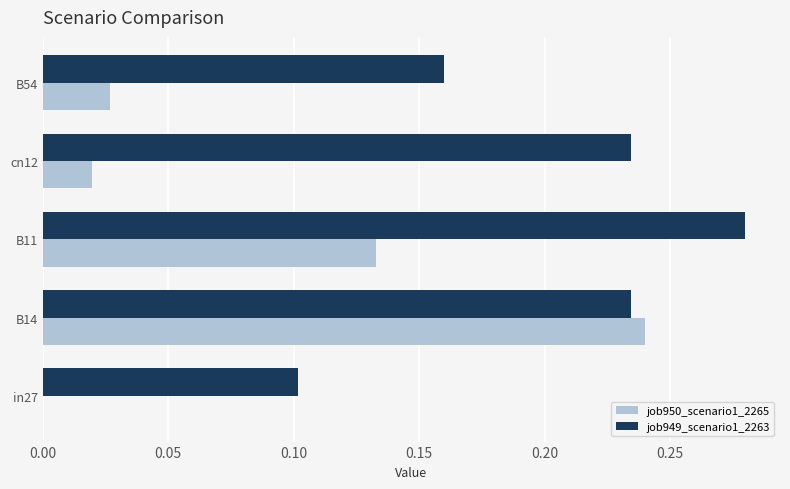

True or false: job949_scenario1_2263 has a value of 0.1 at in27.

True